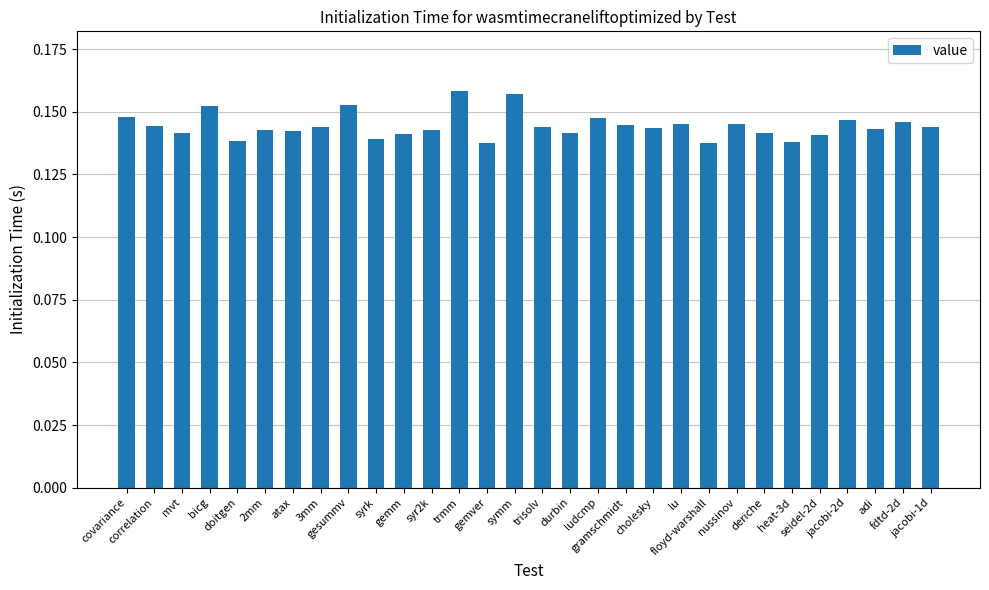

Is it true that the value at fdtd-2d is 0.1?

True